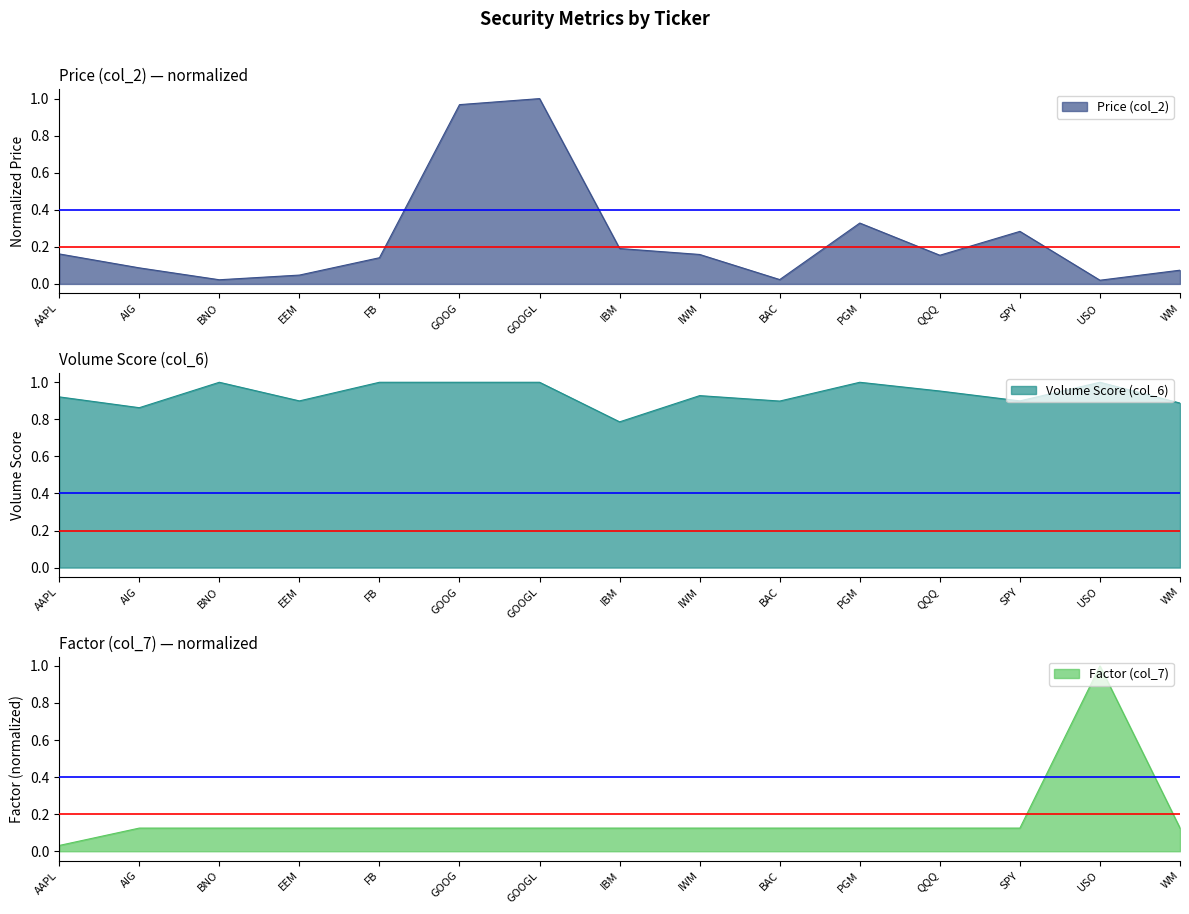

At which category does Volume Score (col_6) reach its first local peak?

BNO